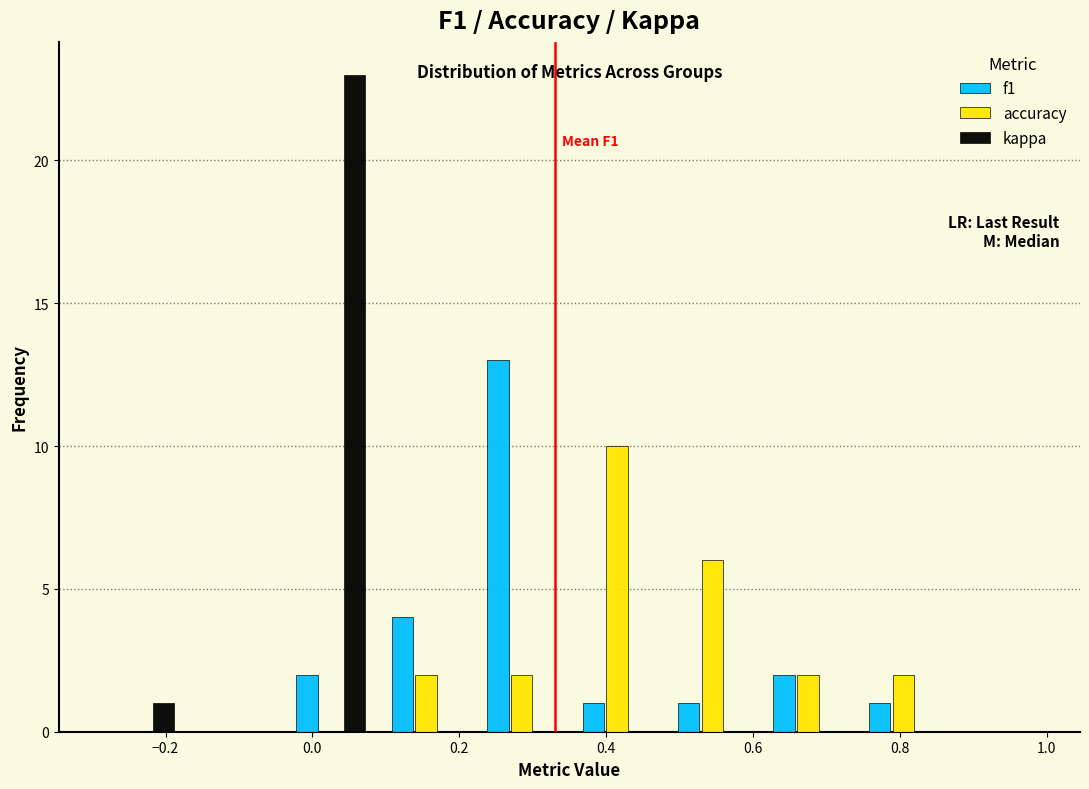

In the kappa series, which range on the x-axis has the tallest bar?

-0.04 to 0.09